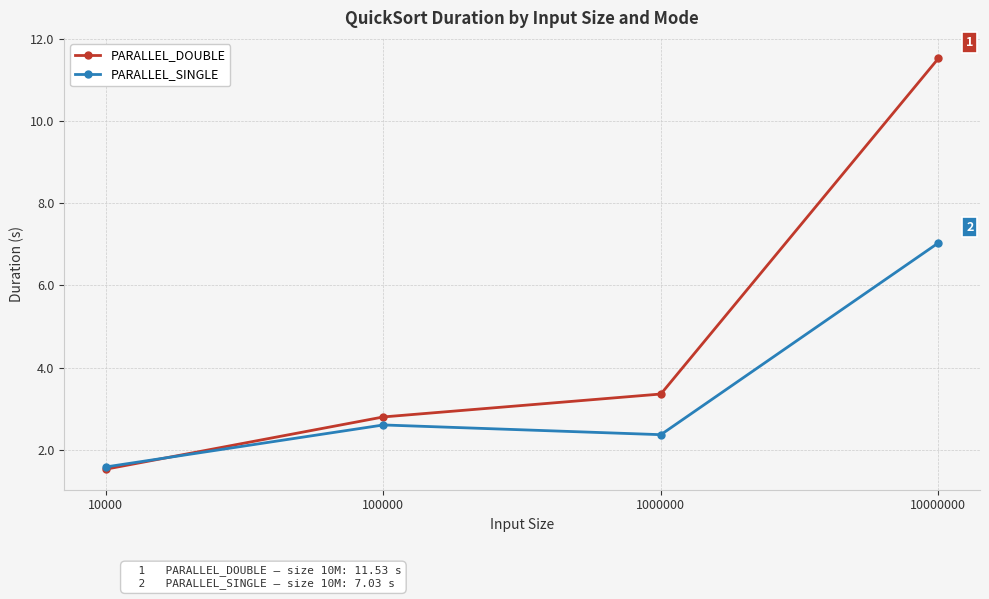

Where does the PARALLEL_SINGLE series first go above 2?

100000